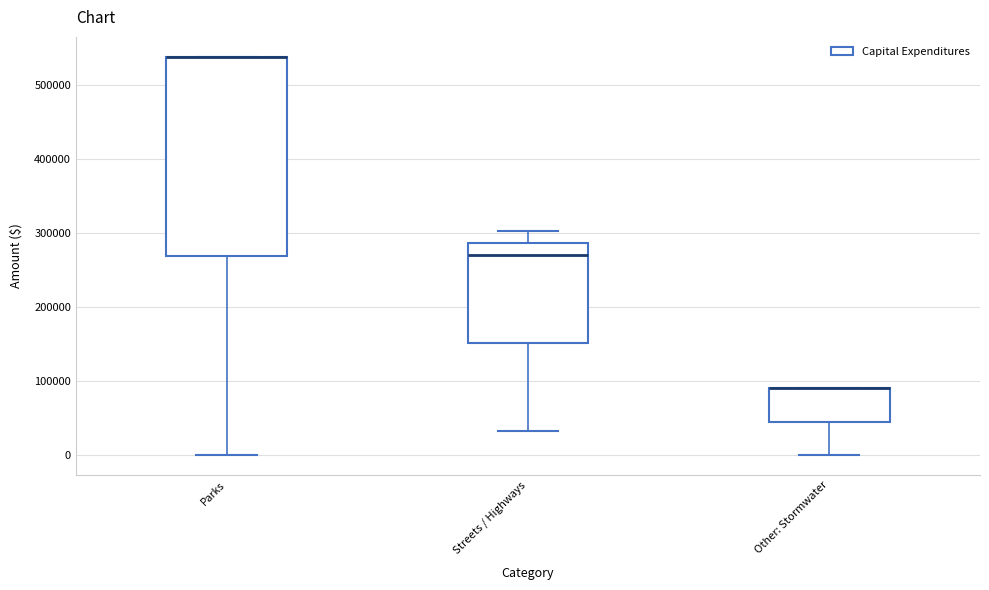

Comparing the boxes themselves (not the whiskers), which one is the tallest?

Parks